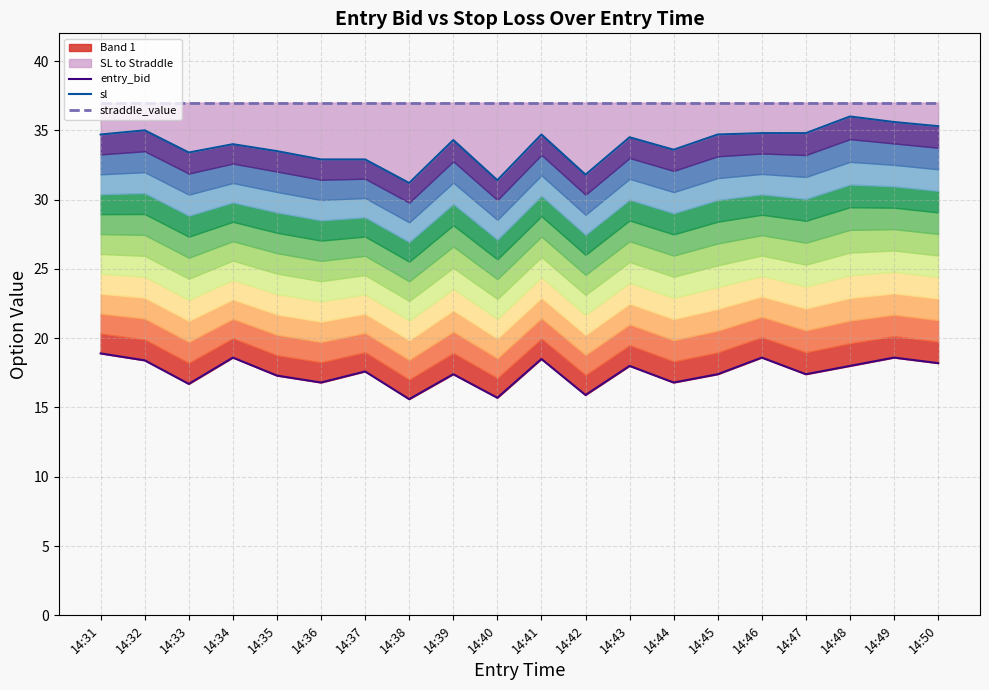

What is the difference between the second highest and minimum values in the entry_bid series?

3.0